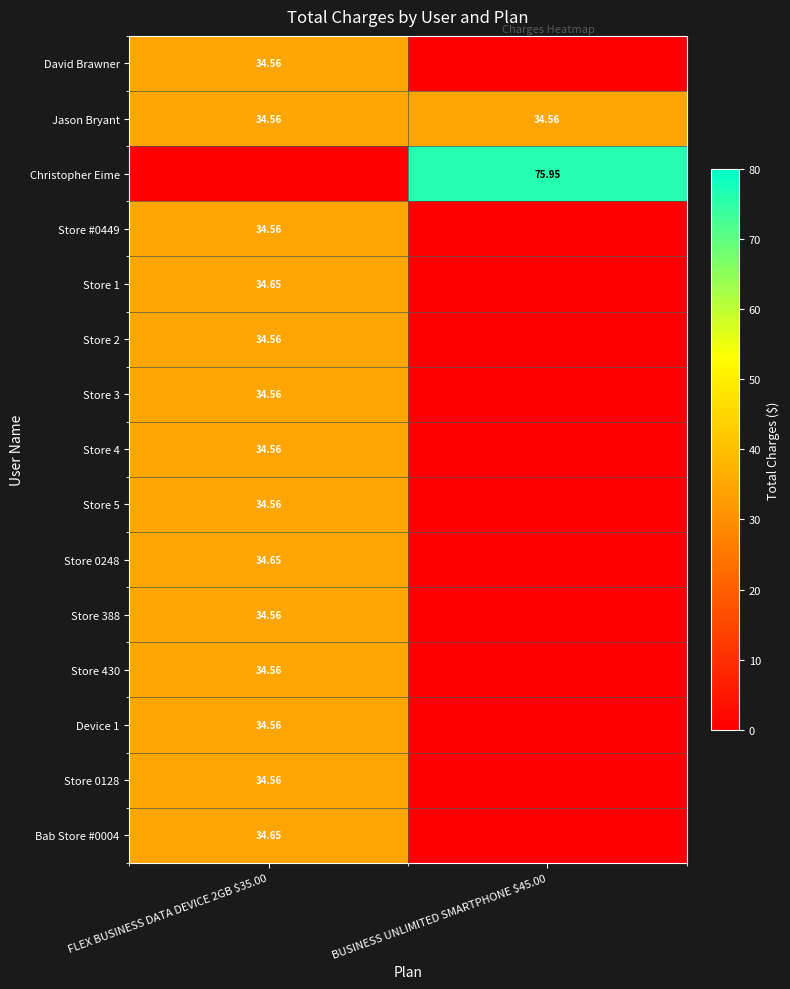

Is it true that Store 2 equals 21.9 at FLEX BUSINESS DATA DEVICE 2GB $35.00?

False